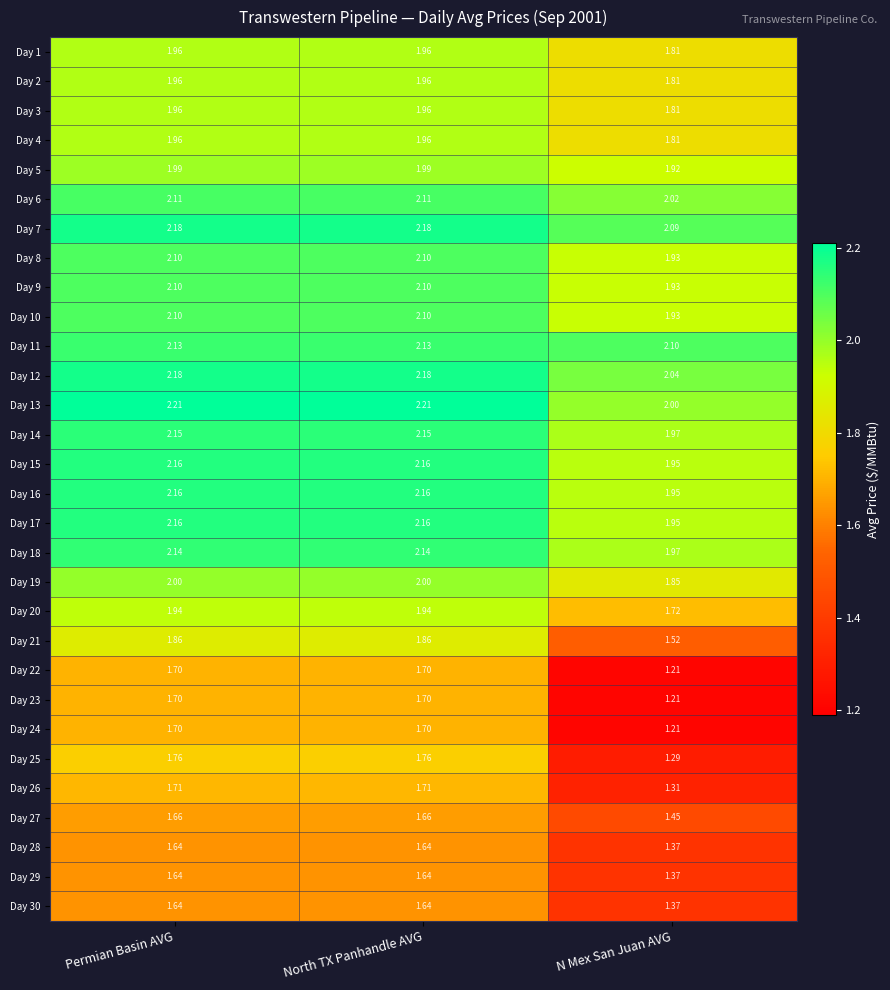

Where is Day 11 nearest to the value 2?

N Mex San Juan AVG